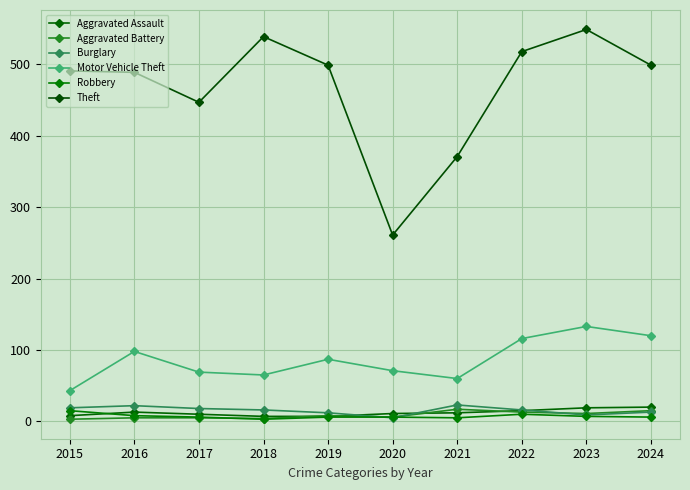

Is the value of Robbery at 2018 greater than the value of Motor Vehicle Theft at 2022?

No